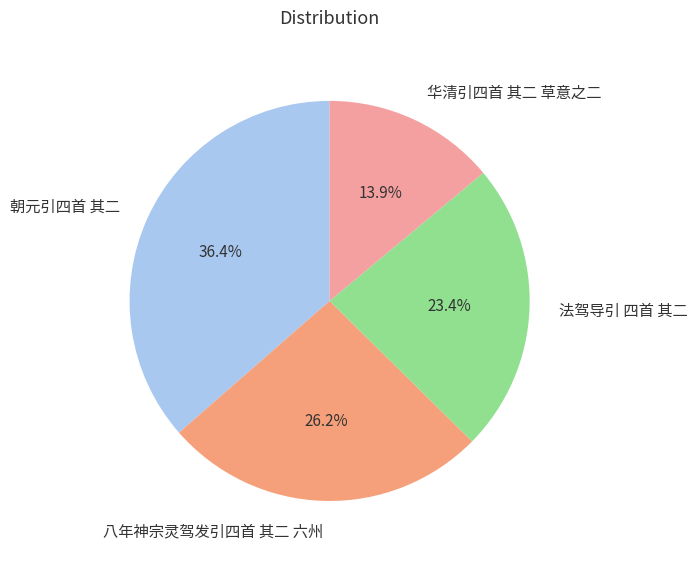

What is the largest slice in the pie chart?

朝元引四首 其二